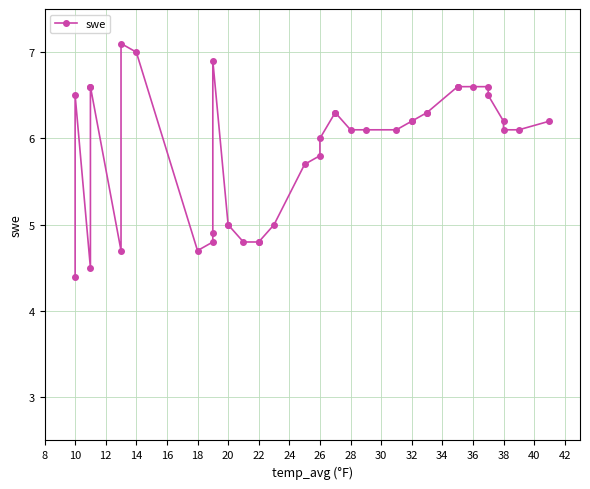

How many categories are shown in the chart?

40